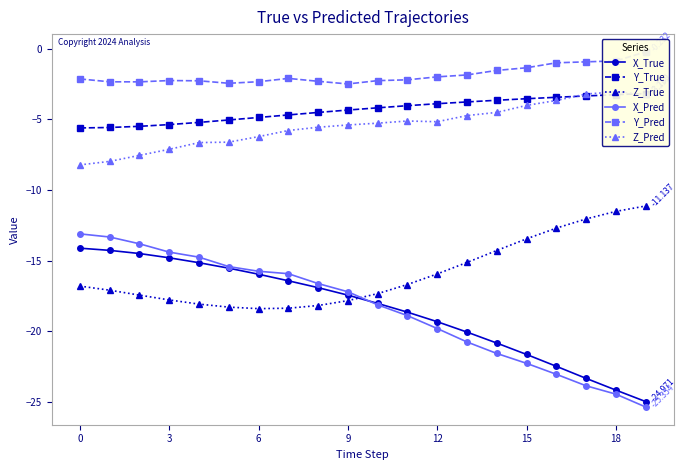

True or false: X_Pred and Z_True cross at least once.

True